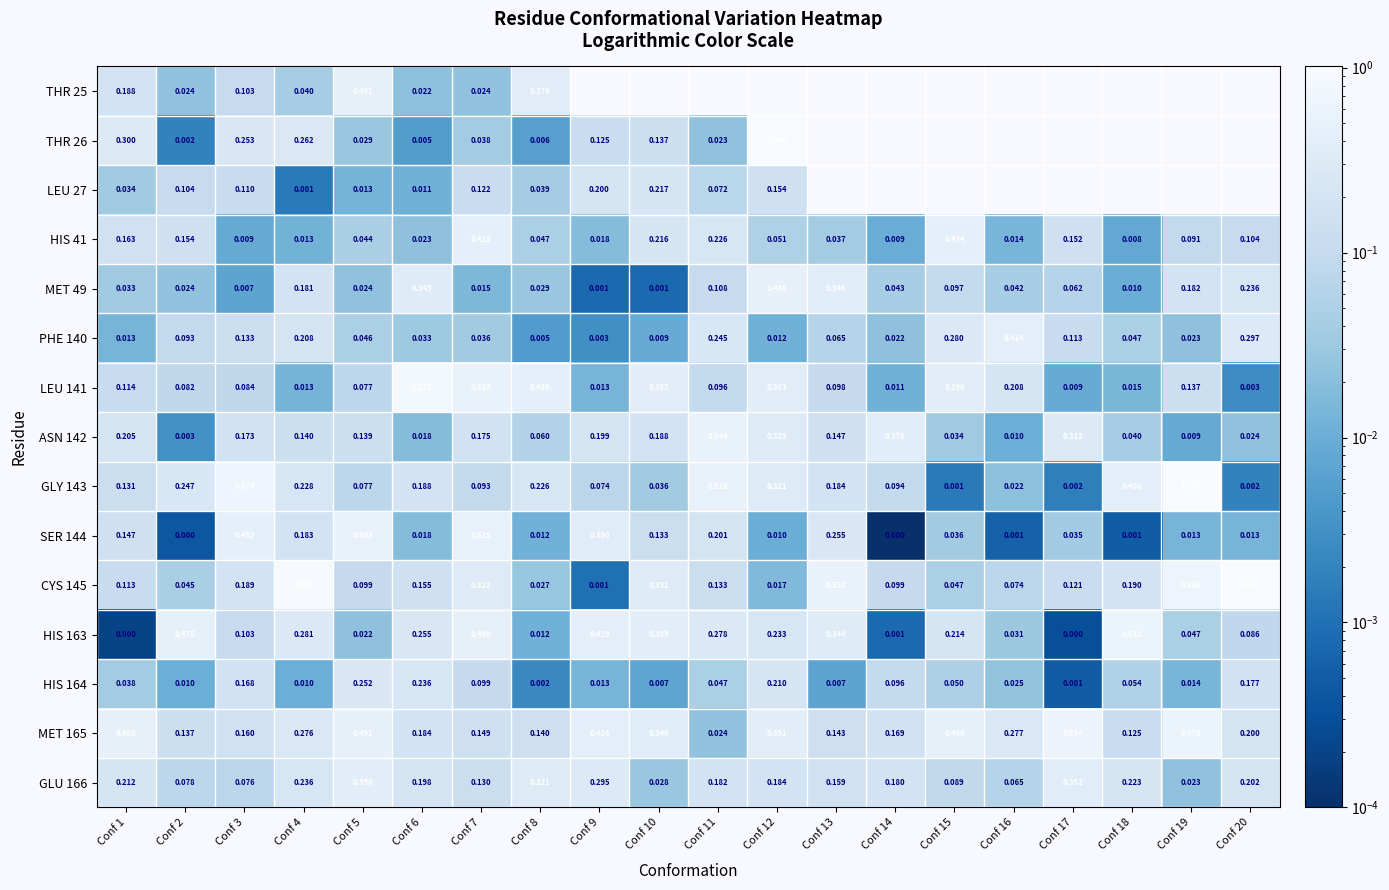

What is the difference between the maximum and minimum values in the HIS 41 series?

0.4